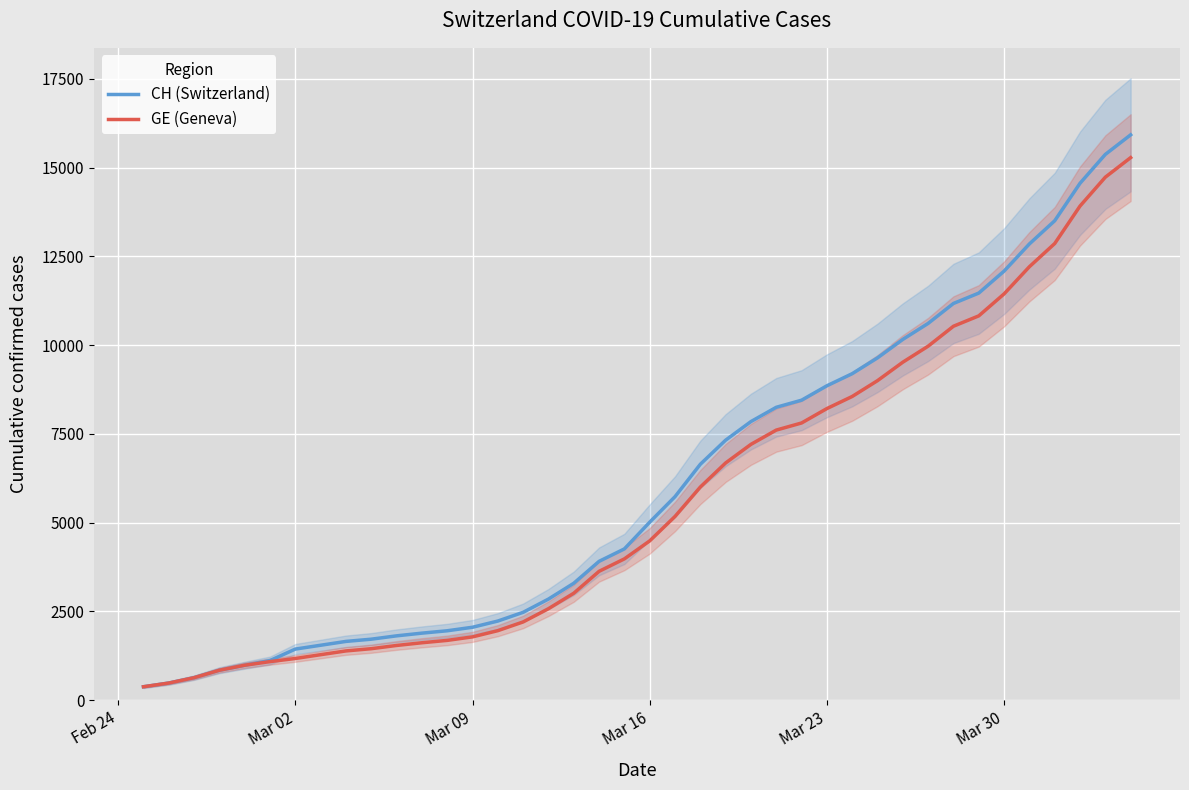

Is this an area chart (filled region under the line)?

No